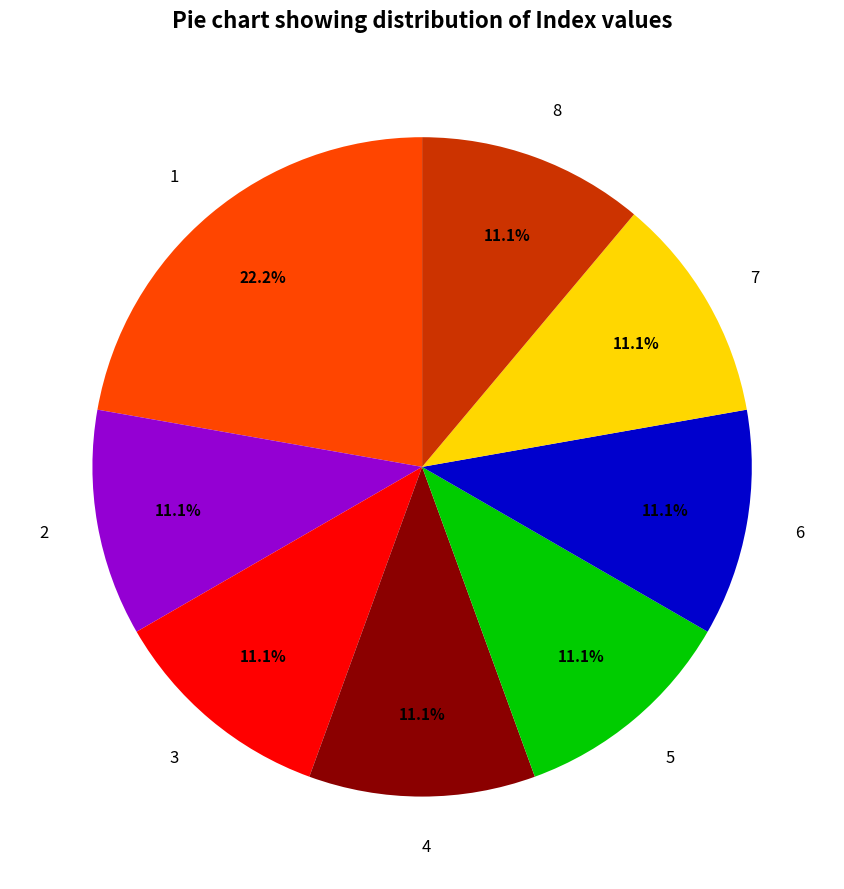

Combined, what portion of the pie is 6 and 3?

22.2%